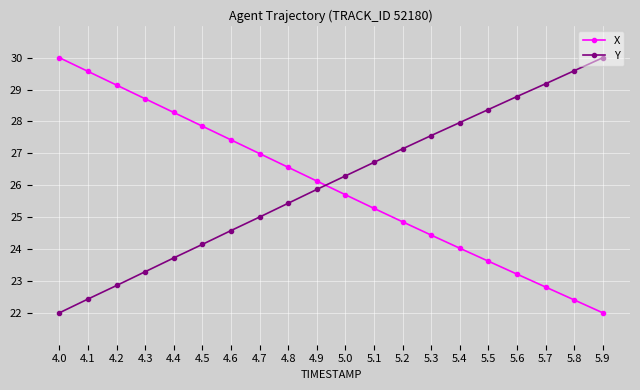

How many lines are shown in the chart?

2